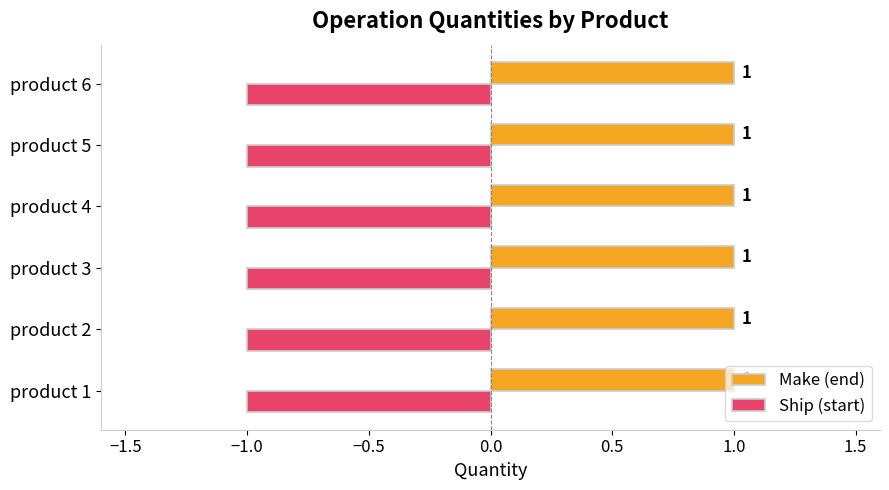

Rank the series at product 5 from highest to lowest value.

Make (end), Ship (start)